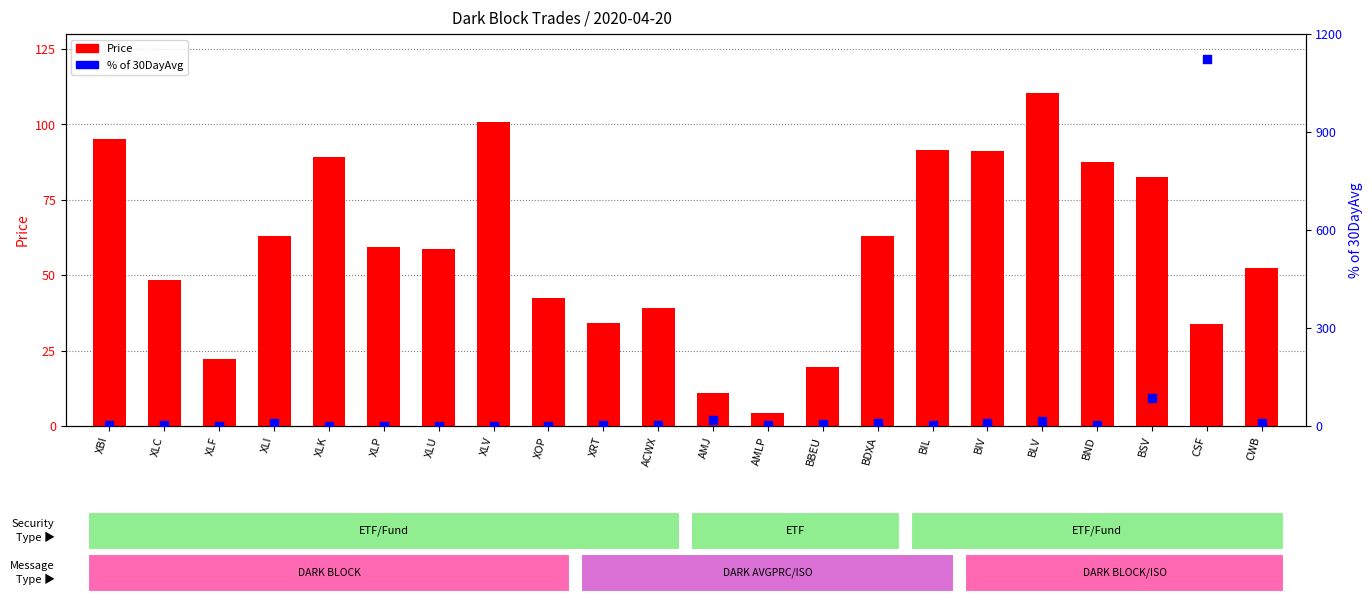

Which series has the largest total across all categories?

% of 30DayAvg